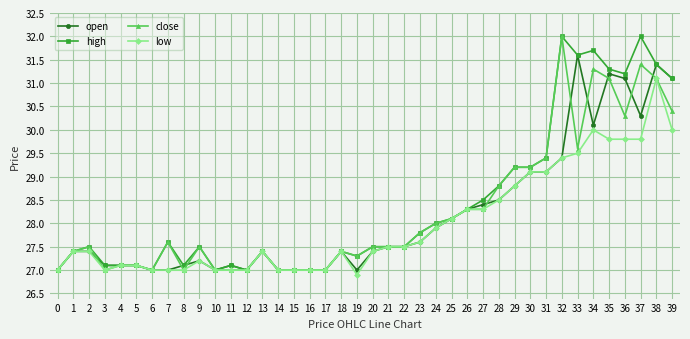

What is the minimum value shown in the chart?

26.9